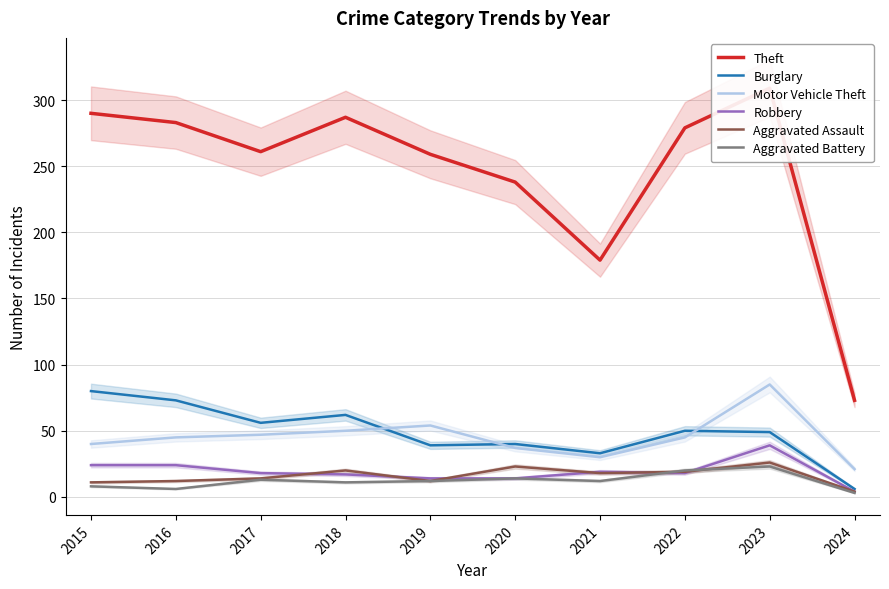

What value does the Burglary series have at 2015, to the nearest 10?

80